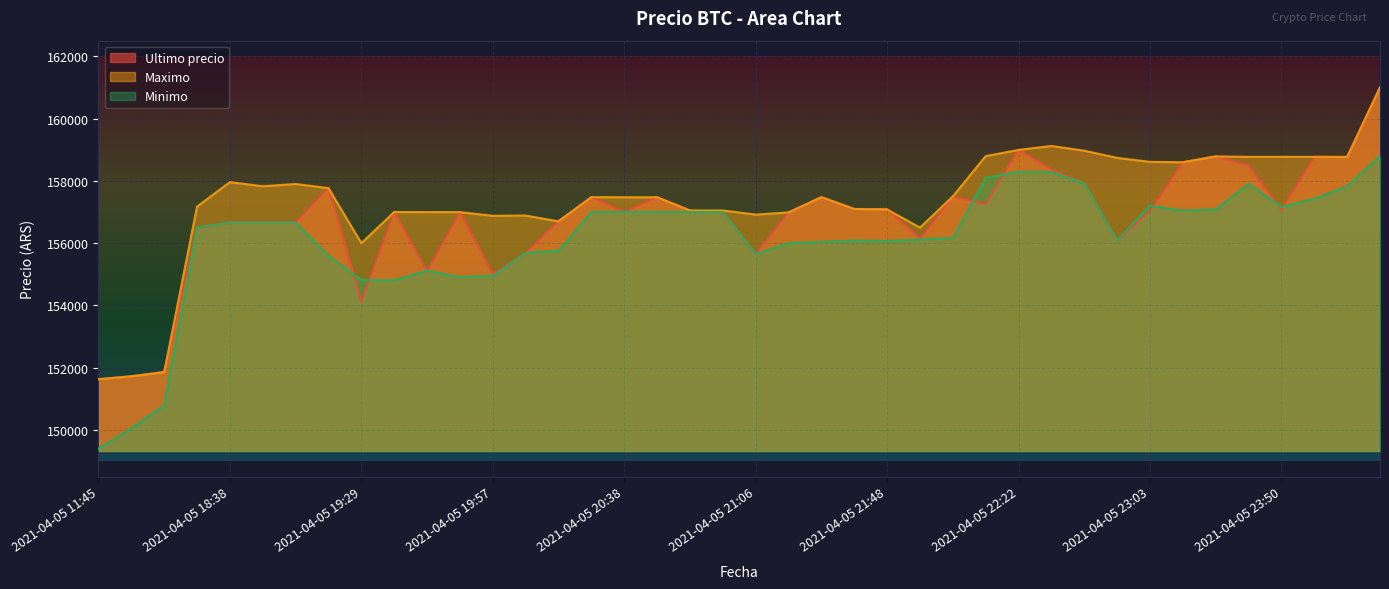

Reading left to right, transcribe all the data shown in this chart.

Ultimo precio: 151633	151727	151872	156502	156663	156663	156663	157782	154130	157000	155090	156999	155017	155679	156711	157477	157002	157474	157050	157000	155656	156987	157477	157097	157097	156141	157500	157254	158994	158361	157920	156071	157036	158598	158785	158497	157058	158771	158768	161000
Maximo: 151633	151727	151858	157175	157960	157827	157899	157766	156000	157000	156997	156996	156878	156887	156700	157477	157474	157474	157050	157050	156917	156987	157477	157097	157082	156500	157500	158794	158994	159120	158968	158738	158609	158598	158785	158771	158771	158771	158768	161000
Minimo: 149404	150056	150798	156502	156663	156663	156663	155596	154815	154815	155117	154911	154951	155692	155755	157000	157003	157001	157000	157000	155658	156003	156039	156083	156071	156116	156169	158100	158289	158289	157920	156079	157205	157042	157087	157900	157159	157427	157827	158805